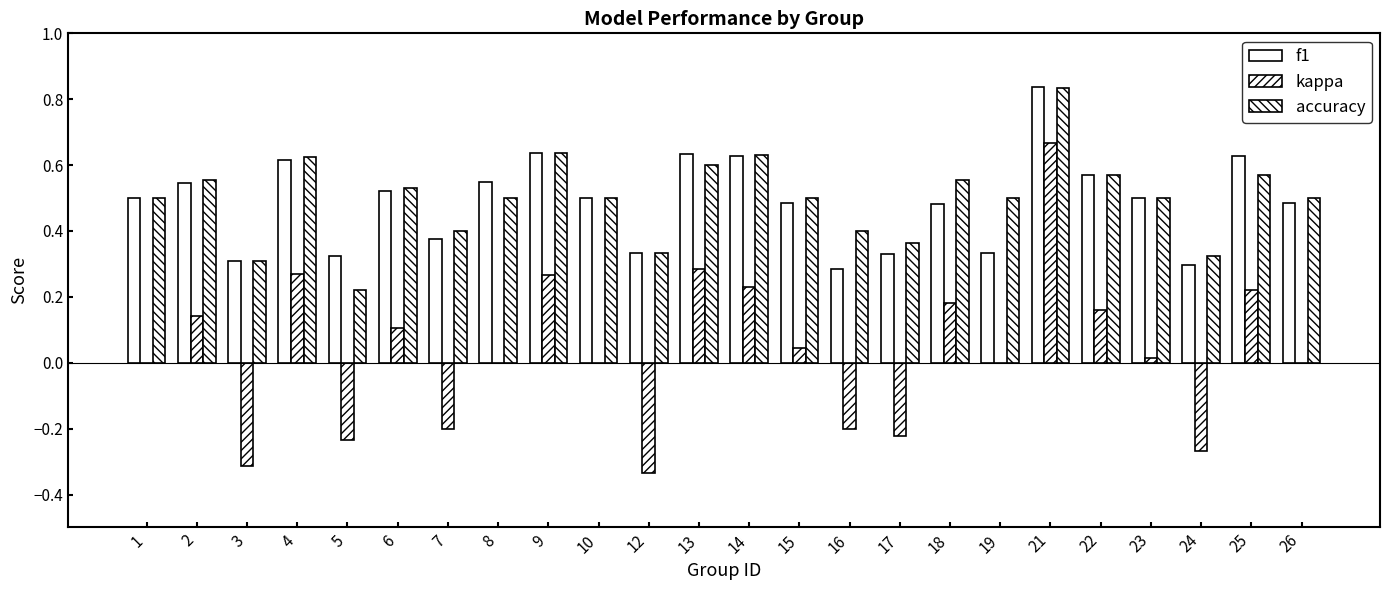

Reading left to right, list all the values displayed in this chart.

f1: 1=0.5	2=0.5	3=0.3	4=0.6	5=0.3	6=0.5	7=0.4	8=0.5	9=0.6	10=0.5	12=0.3	13=0.6	14=0.6	15=0.5	16=0.3	17=0.3	18=0.5	19=0.3	21=0.8	22=0.6	23=0.5	24=0.3	25=0.6	26=0.5
kappa: 1=0.0	2=0.1	3=-0.3	4=0.3	5=-0.2	6=0.1	7=-0.2	8=0.0	9=0.3	10=0.0	12=-0.3	13=0.3	14=0.2	15=0.0	16=-0.2	17=-0.2	18=0.2	19=0.0	21=0.7	22=0.2	23=0.0	24=-0.3	25=0.2	26=0.0
accuracy: 1=0.5	2=0.6	3=0.3	4=0.6	5=0.2	6=0.5	7=0.4	8=0.5	9=0.6	10=0.5	12=0.3	13=0.6	14=0.6	15=0.5	16=0.4	17=0.4	18=0.6	19=0.5	21=0.8	22=0.6	23=0.5	24=0.3	25=0.6	26=0.5